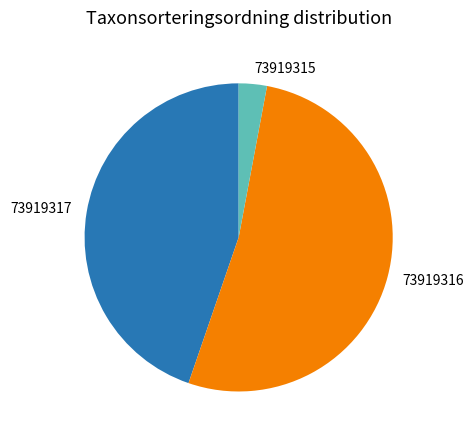

Combined, do 73919315 and 73919317 account for over 50%?

No